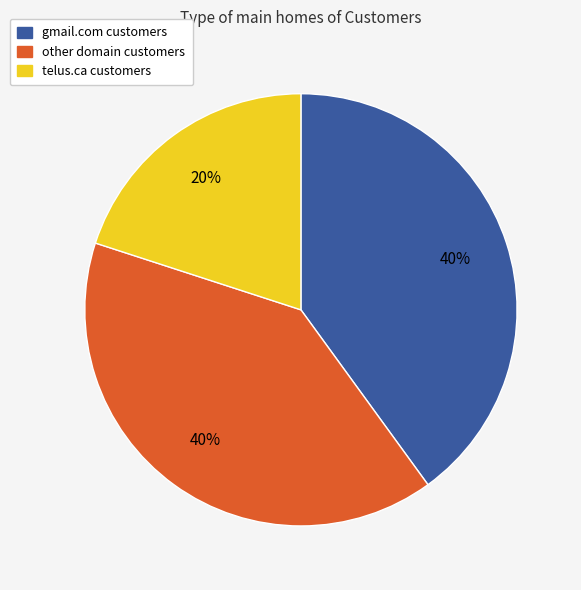

To the nearest percent, what is the average slice percentage?

33%